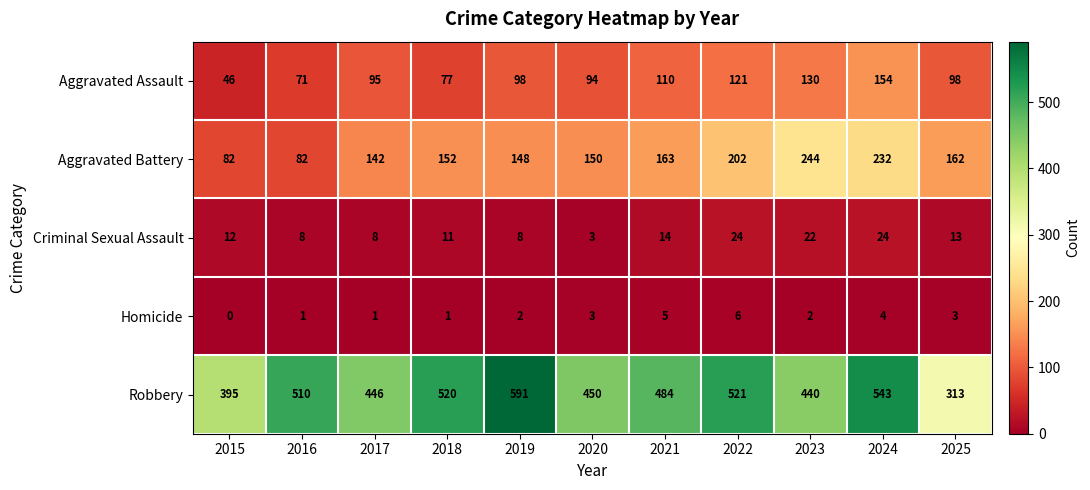

What is the difference between the highest and lowest values at 2018?

519